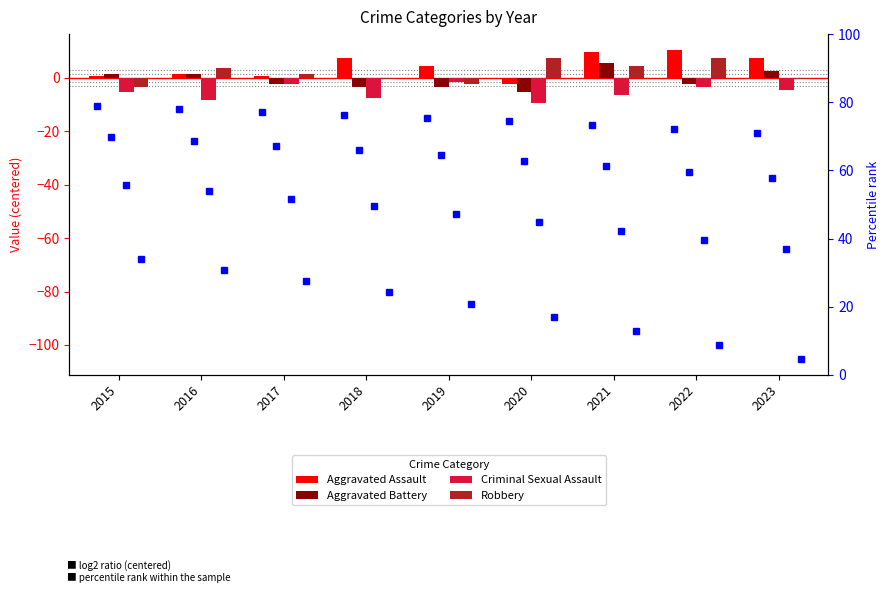

At which category does the chart reach its peak across all series?

2022